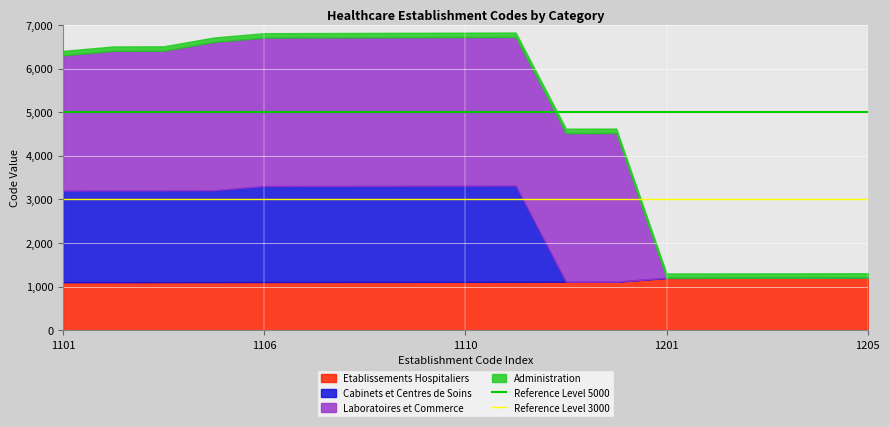

How many lines are shown in the chart?

4